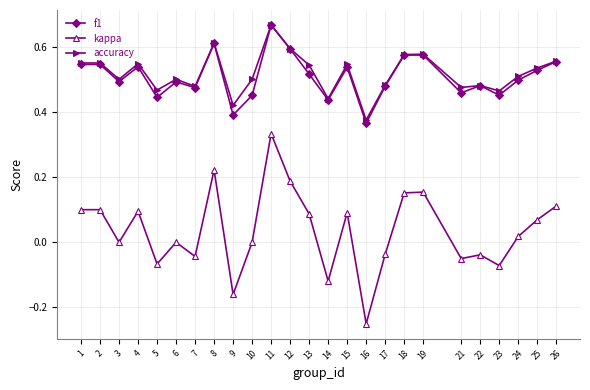

How many data points does each series have?

25